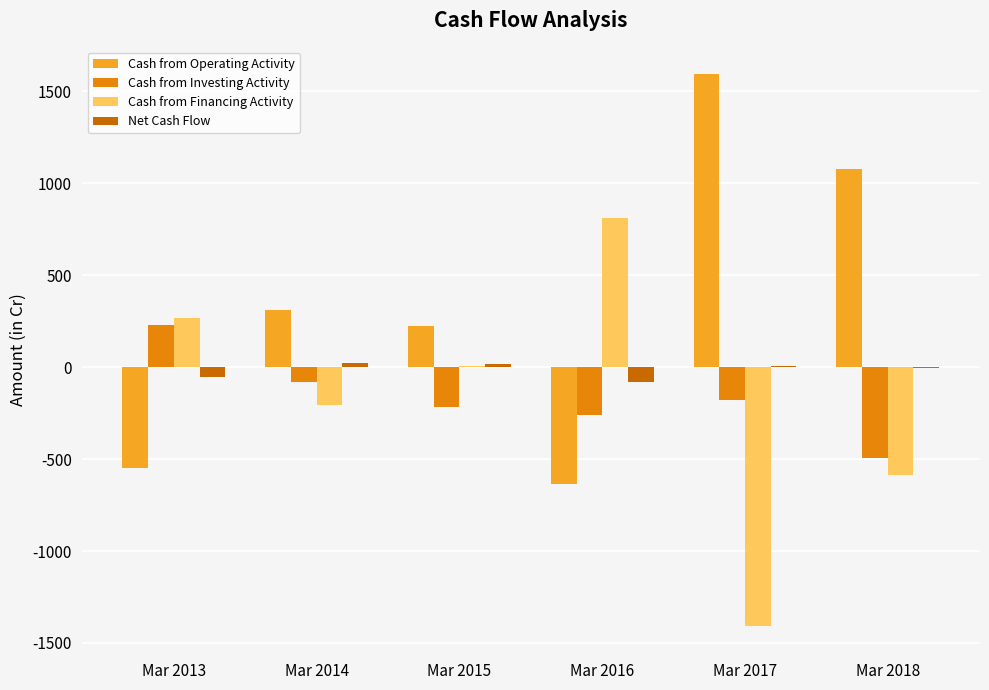

How many distinct data groups are displayed?

4